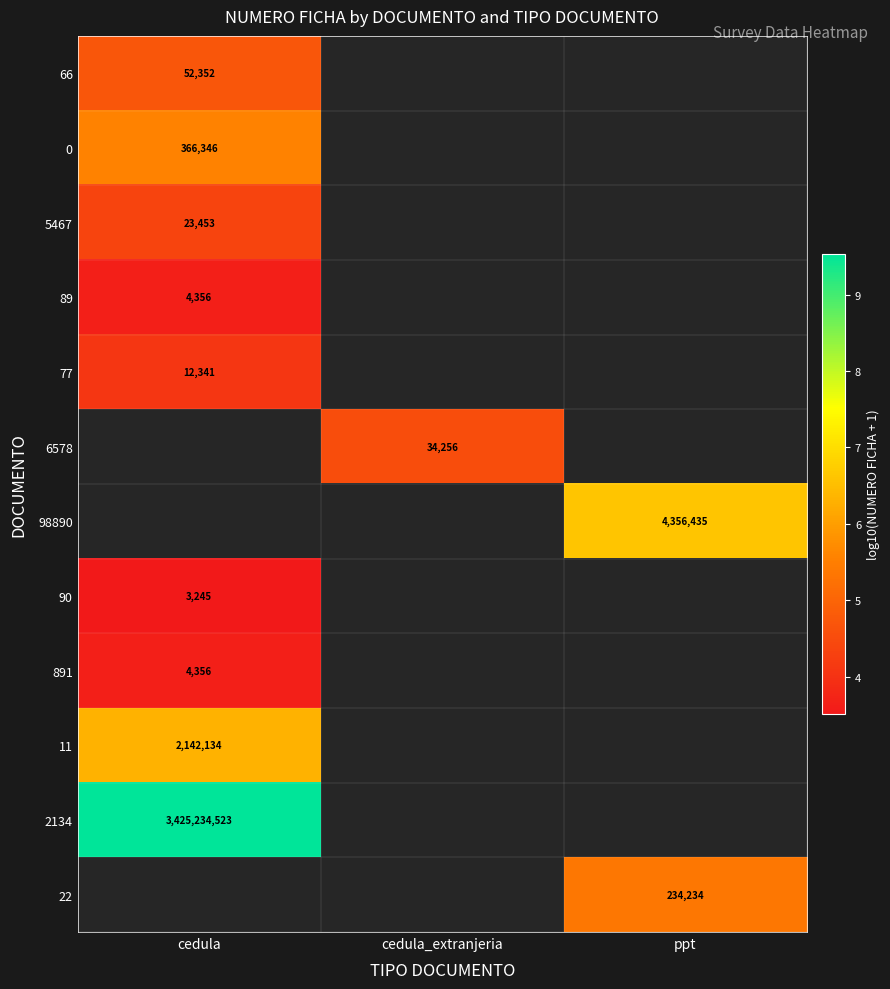

Count the number of data series in this chart.

12